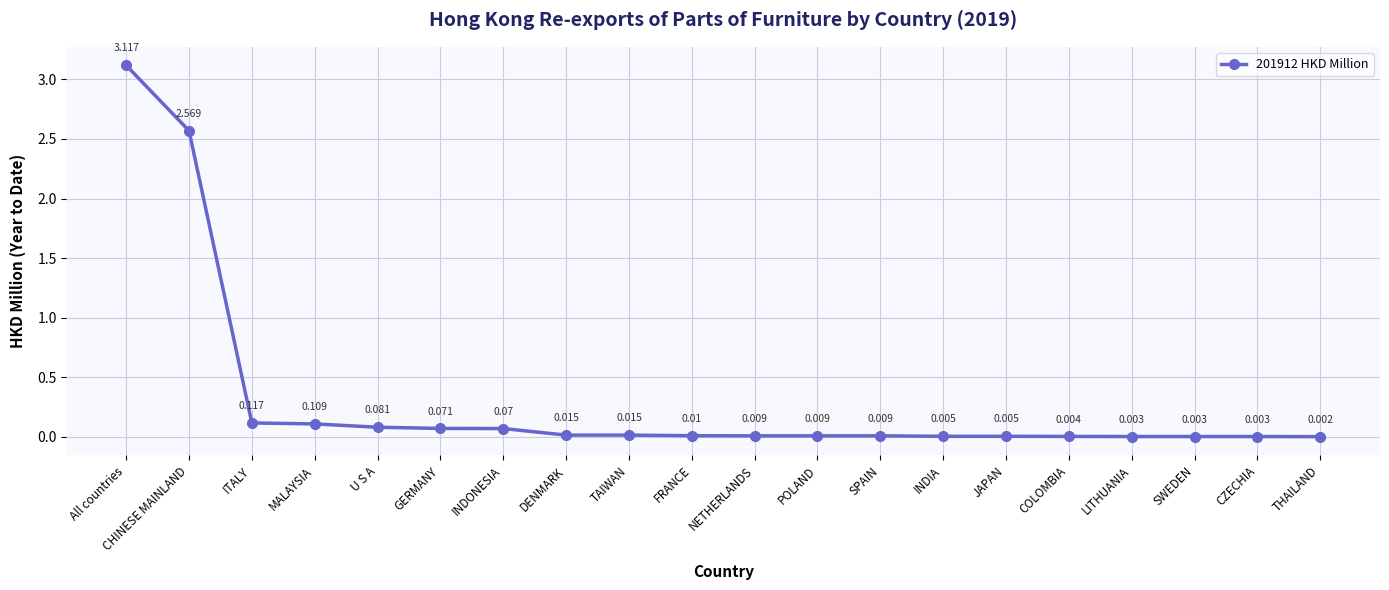

Which label corresponds to the largest value in the chart?

All countries